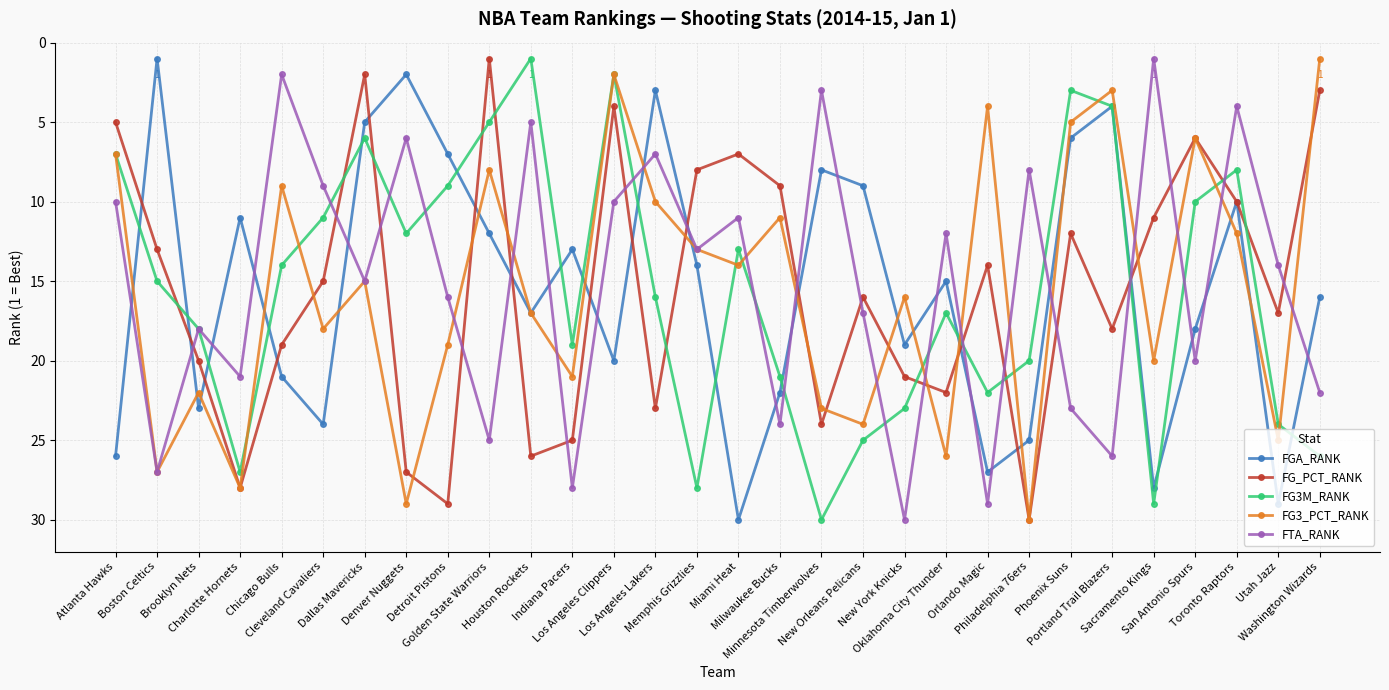

What value does the FG_PCT_RANK series have at Toronto Raptors, to the nearest 5?

10